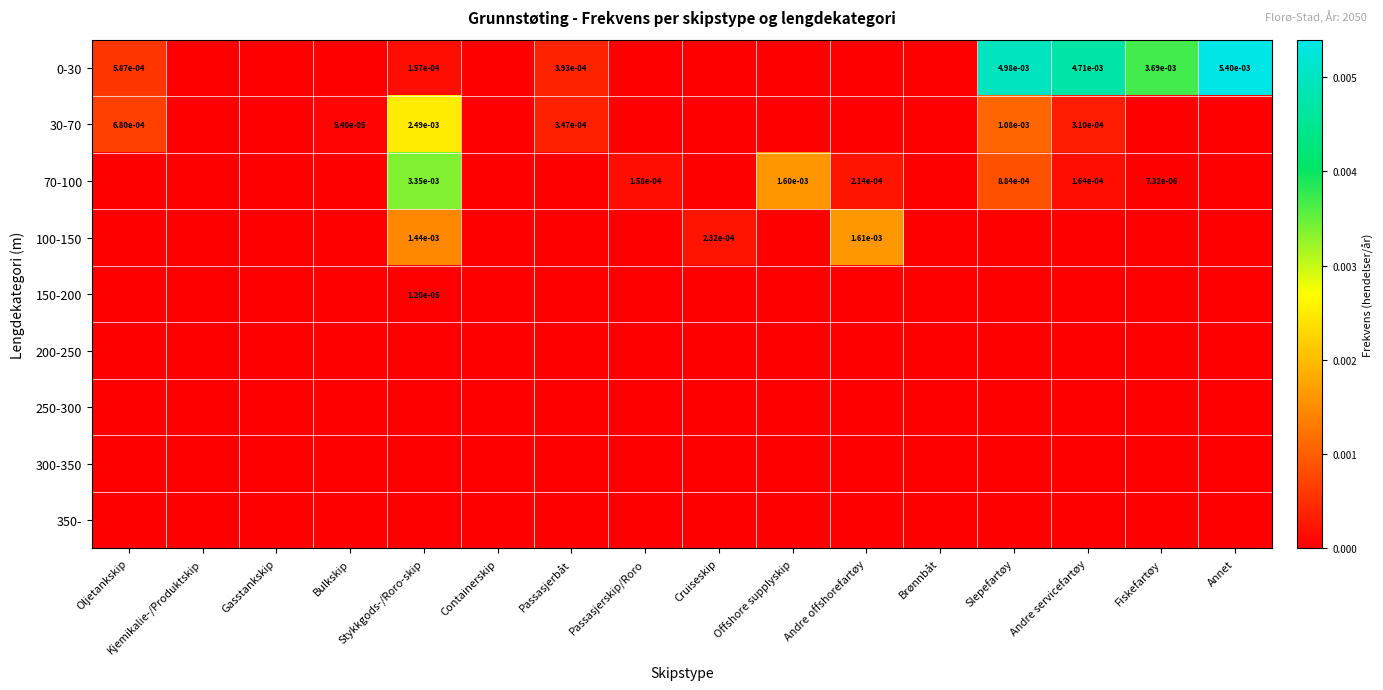

Which series changed the most between Oljetankskip and Bulkskip?

30-70